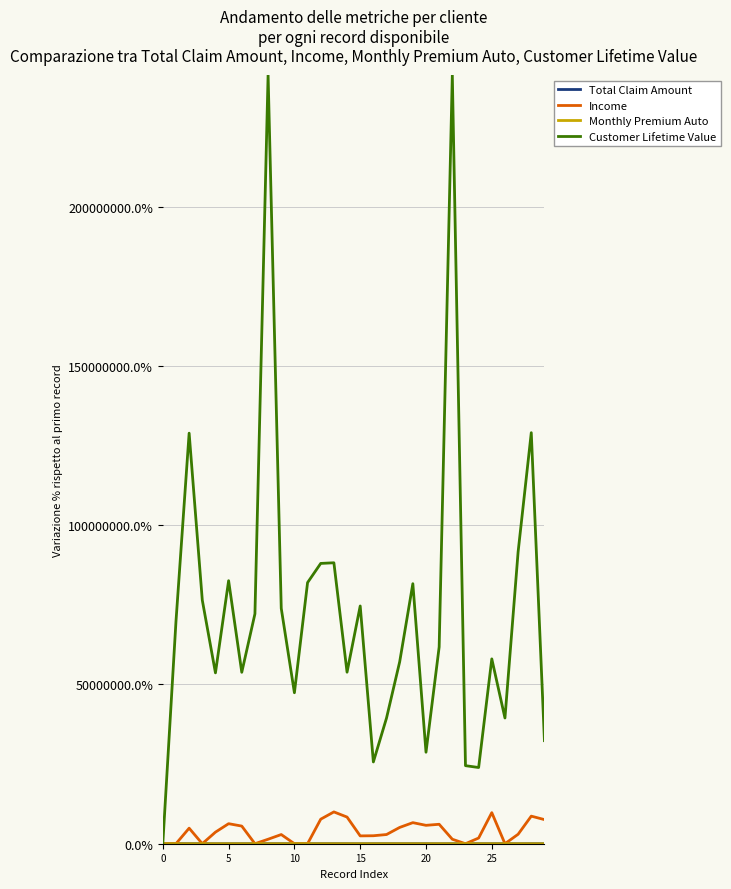

Which series has the largest total across all categories?

Customer Lifetime Value